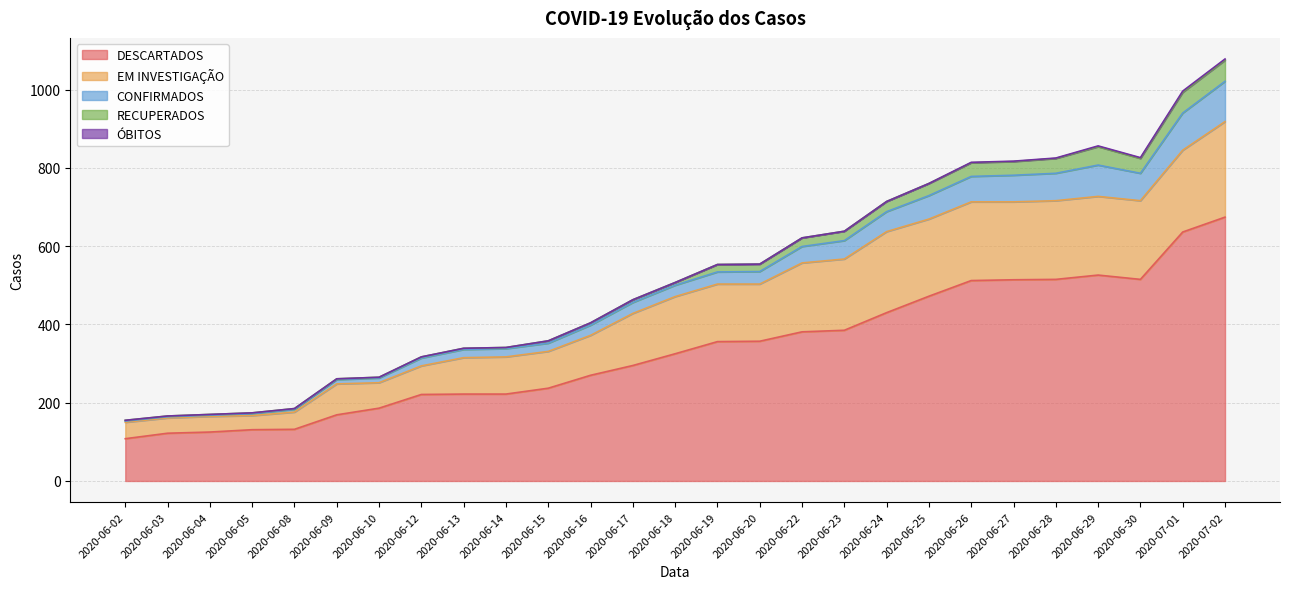

What is the difference between the maximum and minimum values in the DESCARTADOS series?

566